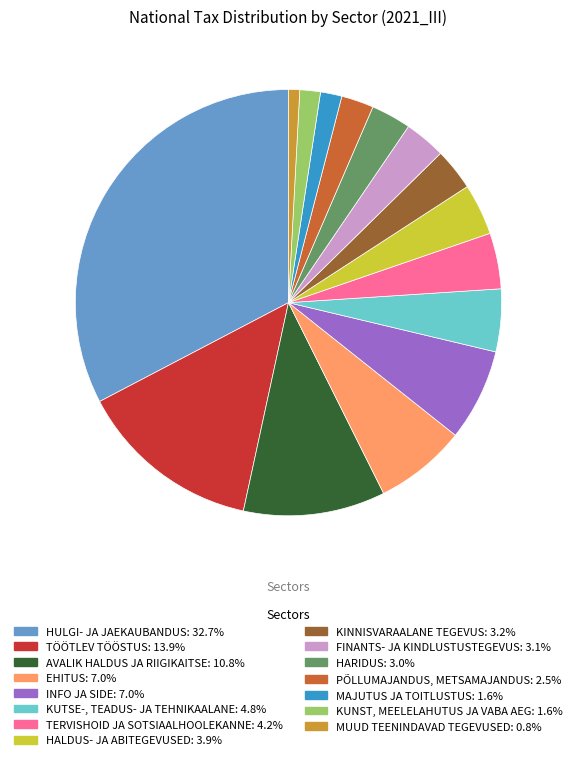

Which category has the biggest portion of the pie?

HULGI- JA JAEKAUBANDUS